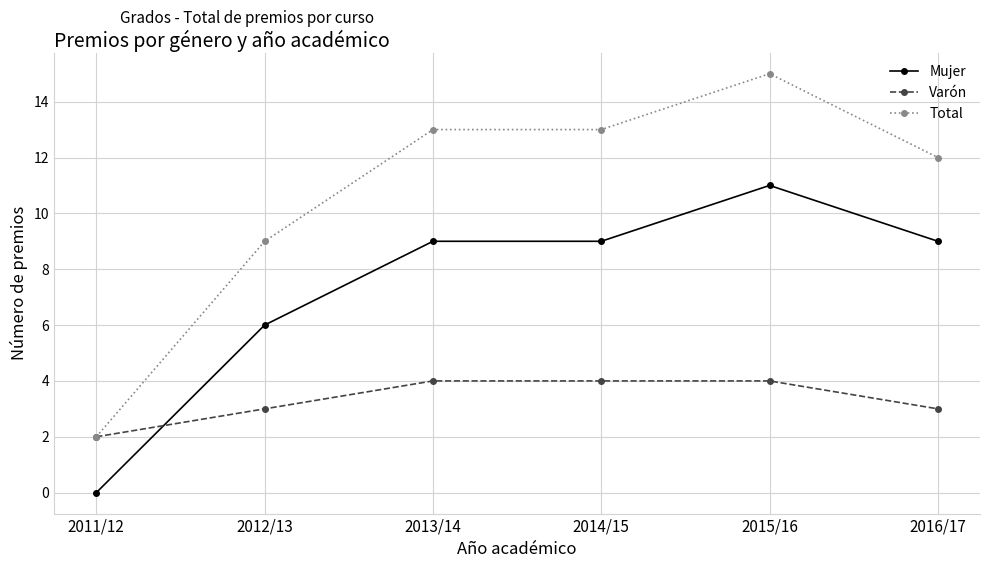

What are all the series names shown in the legend?

Mujer, Varón, Total